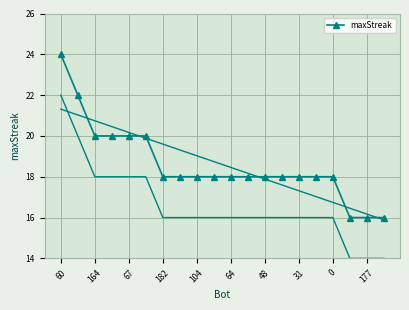

What is the value of the 13th point from the left?

18